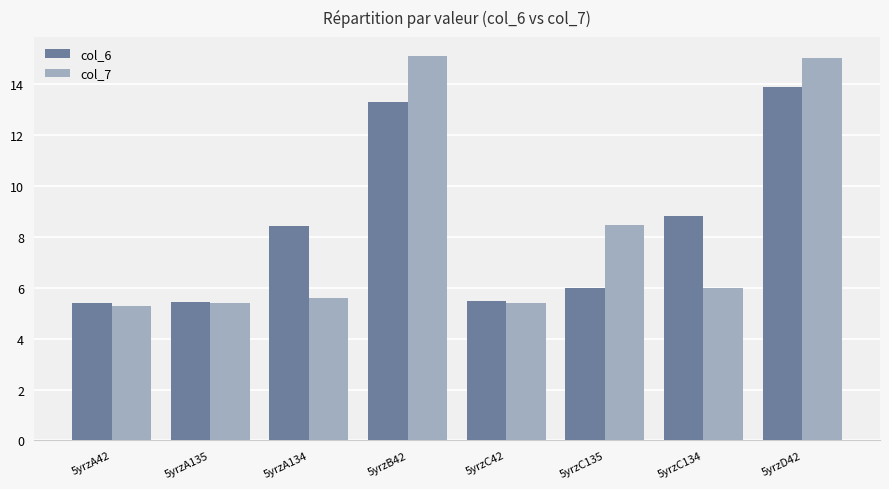

True or false: col_6 has a value of 3.5 at 5yrzC42.

False